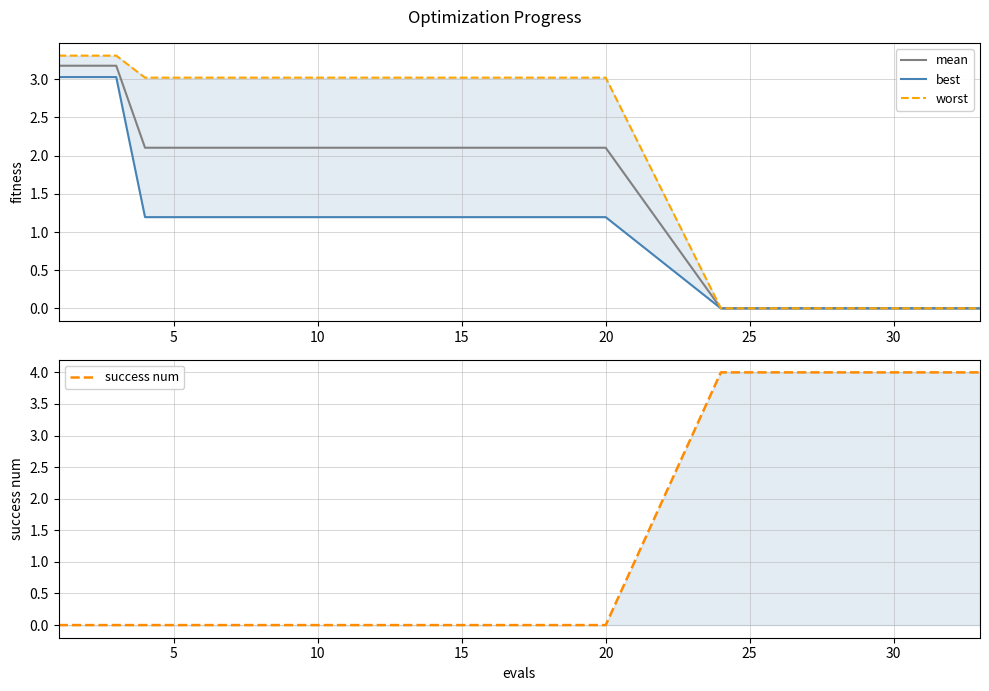

What is the sum of all worst values?

61.3